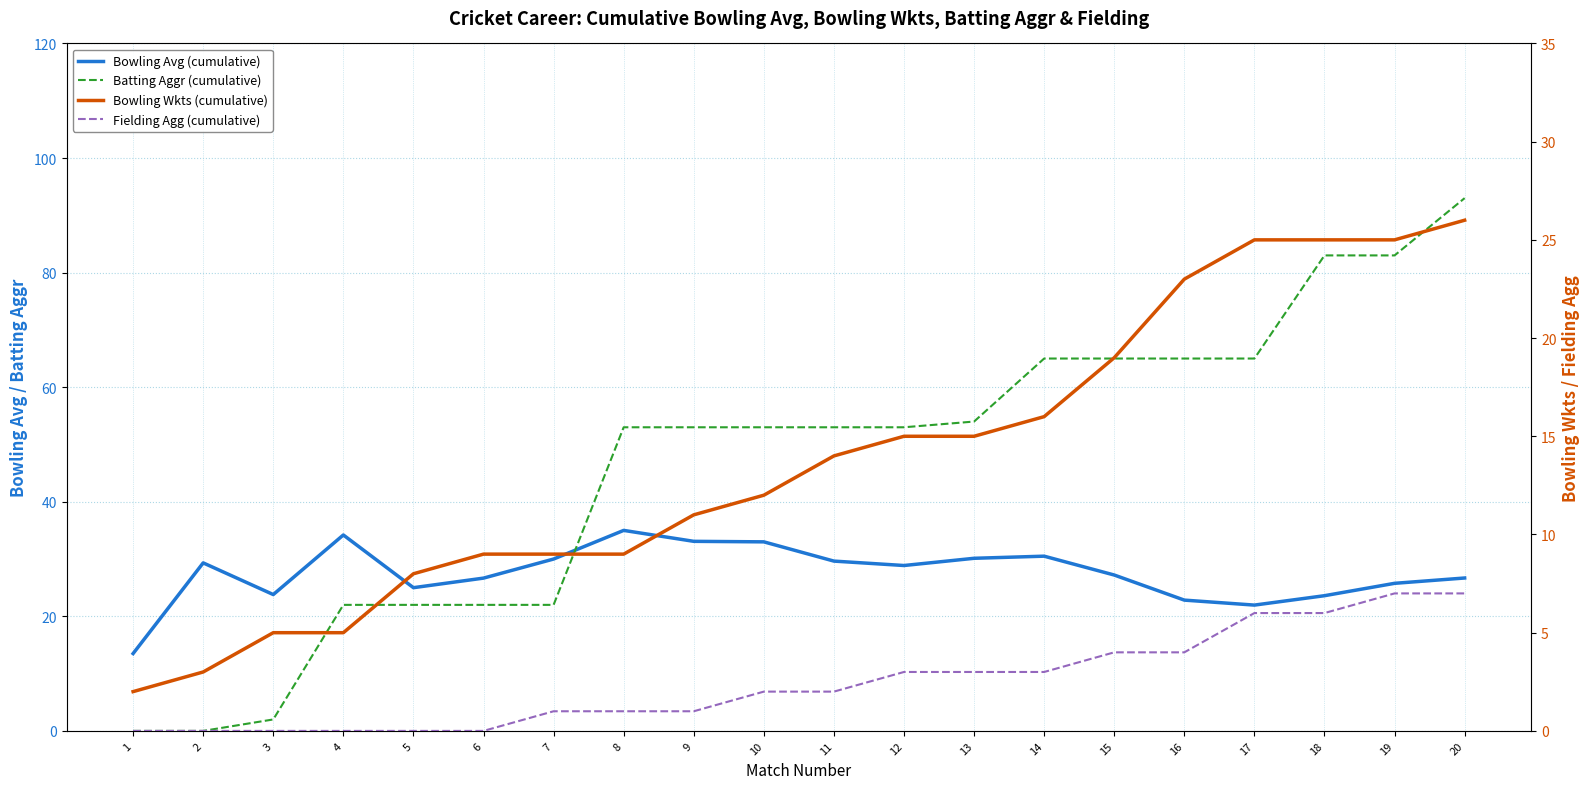

At which category is the sum across all series the highest?

20